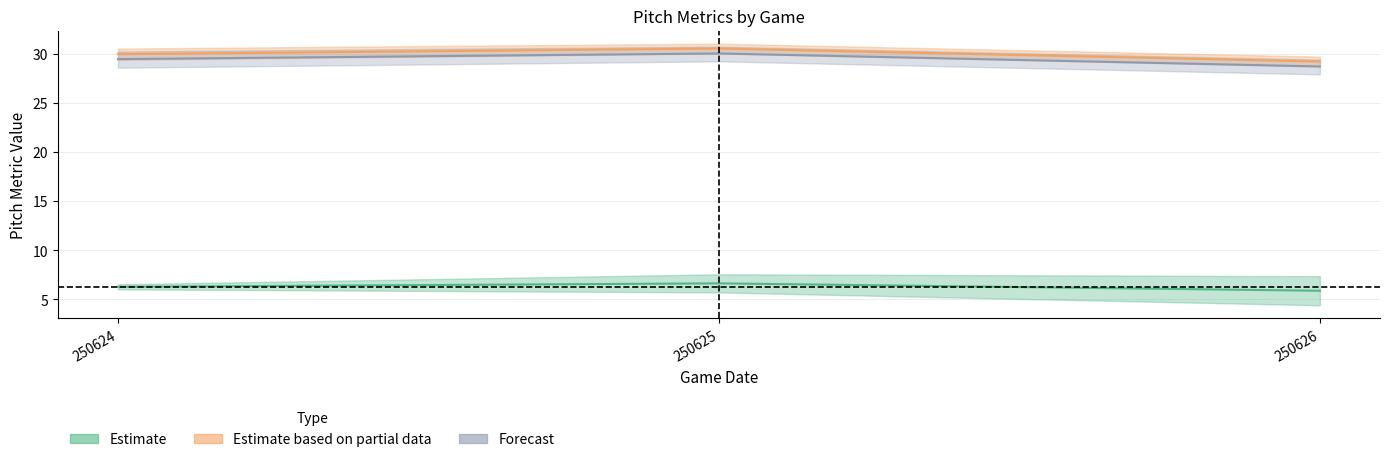

What is the greatest value displayed?

31.0